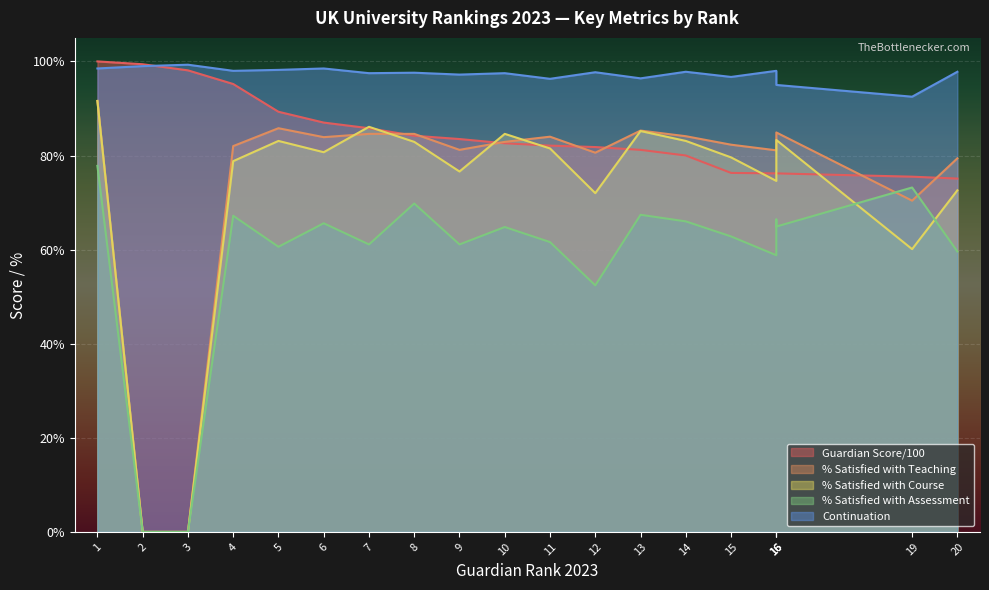

The Guardian Score/100 series shows 24.0 at 11. True or false?

False